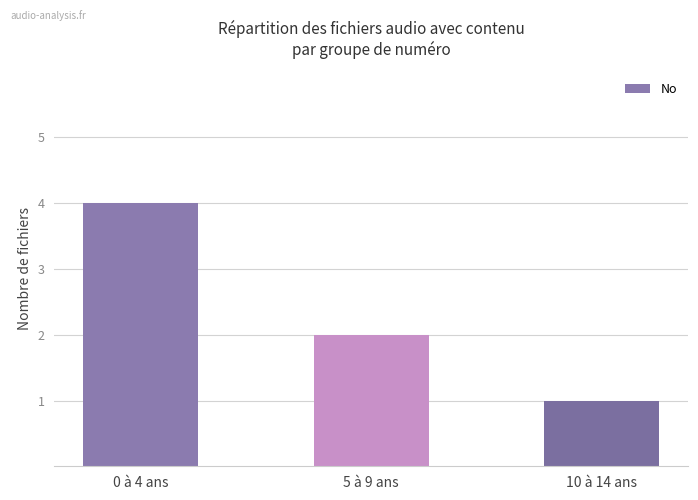

Approximately how many times larger is the value at 5 à 9 ans compared to 10 à 14 ans?

2.0